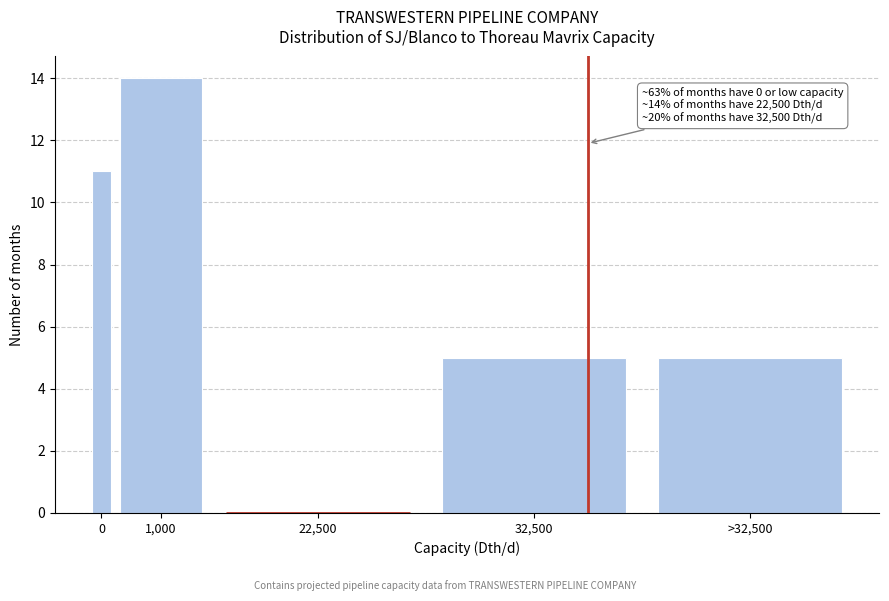

Reading left to right, extract all data points from this chart.

0=11	1,000=14	22,500=0	32,500=5	>32,500=5